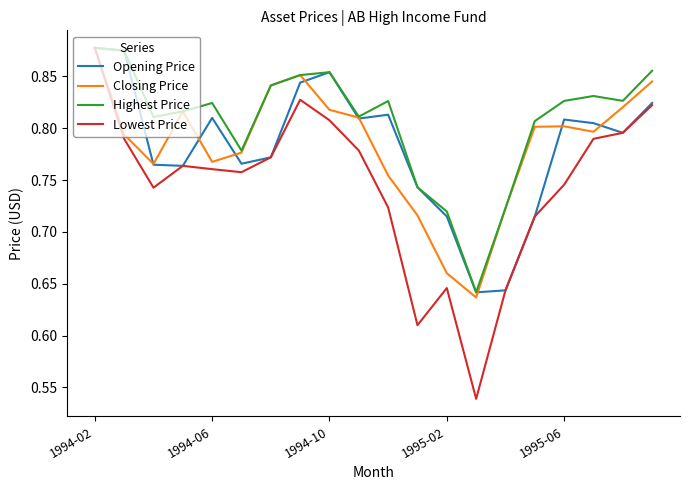

Which series has the widest spread of values?

Lowest Price